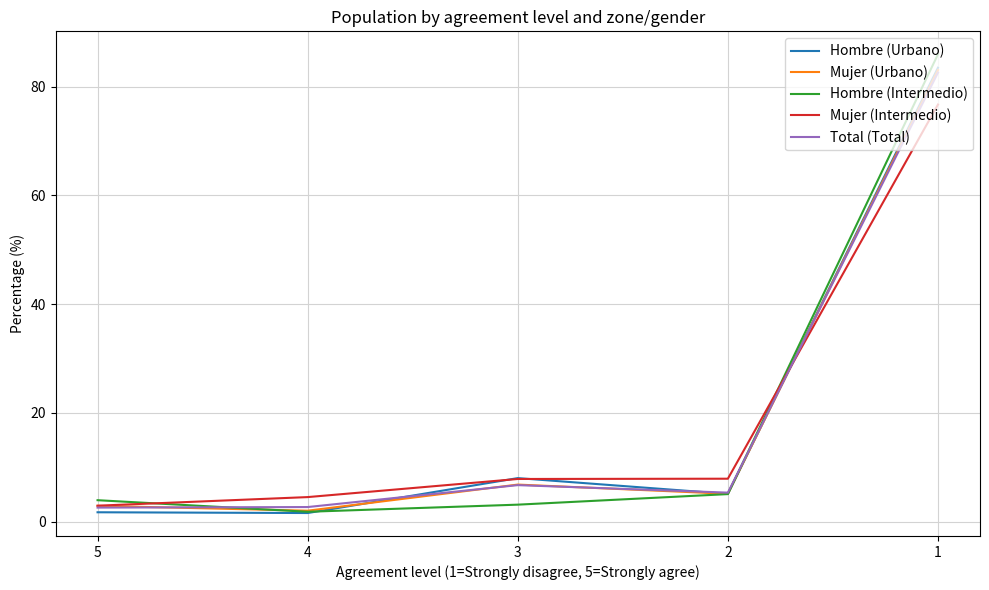

At which label does Mujer (Intermedio) first exceed 7?

3